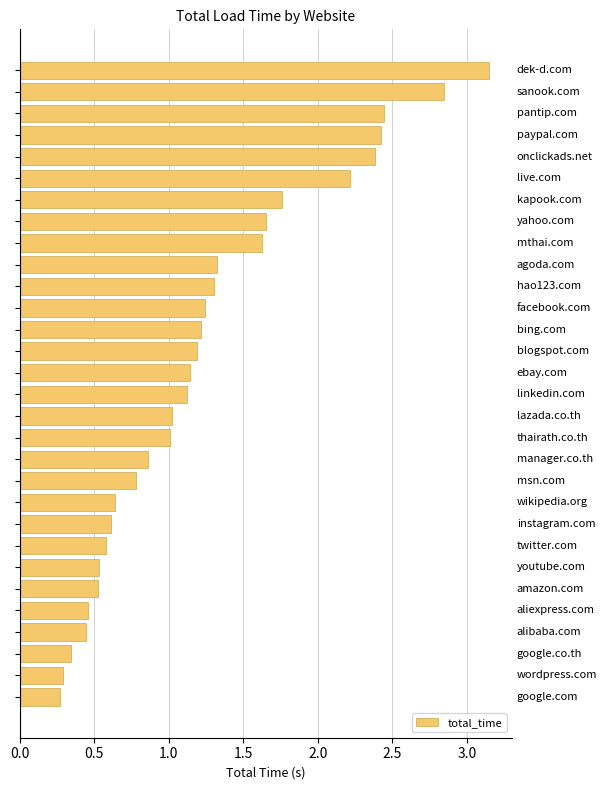

What is the difference between the maximum and minimum values?

2.9